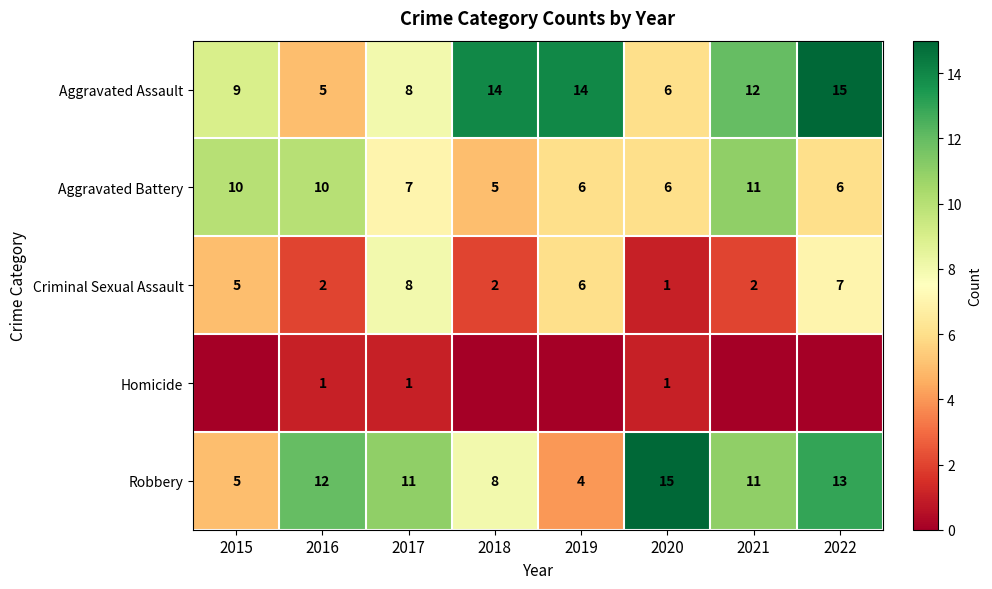

True or false: Aggravated Battery has a value of 6 at 2020.

True